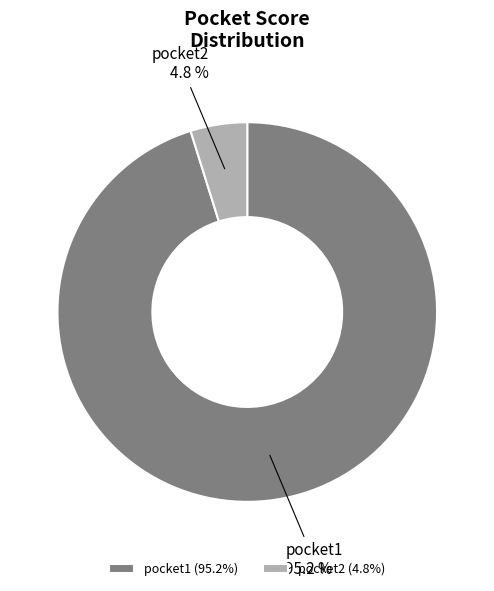

Is the sum of pocket1 and pocket2 greater than half?

Yes